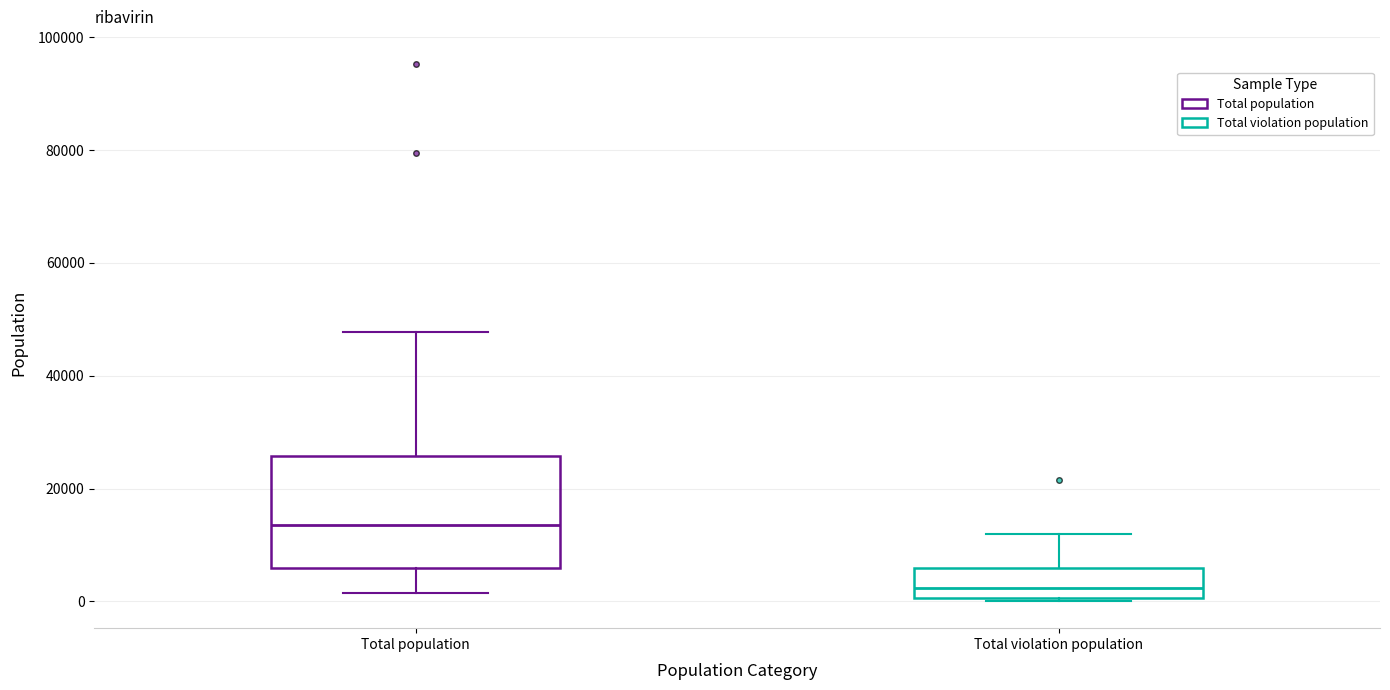

Which box's median line is the highest?

Total population